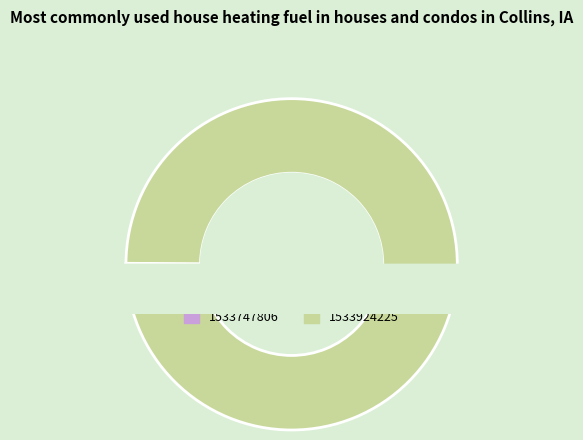

To the nearest percent, what is the difference between the 1533747806 and 1533924225 slice percentages?

100%